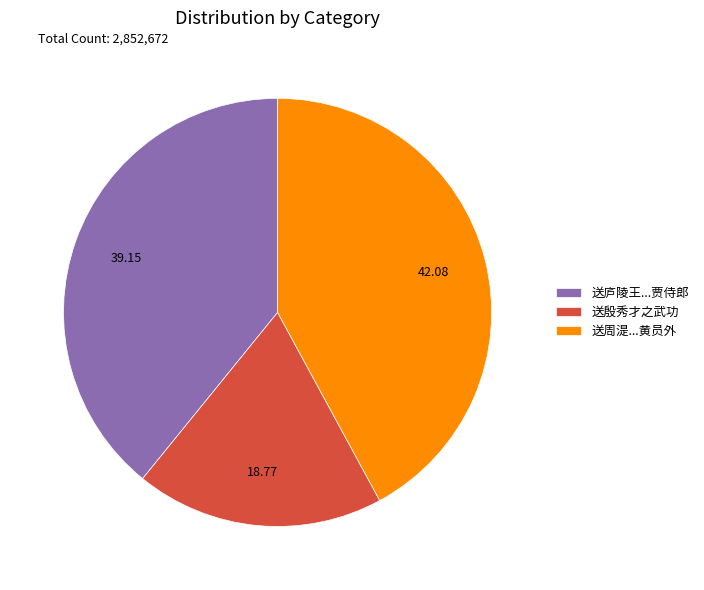

Is there a majority slice in this chart?

No